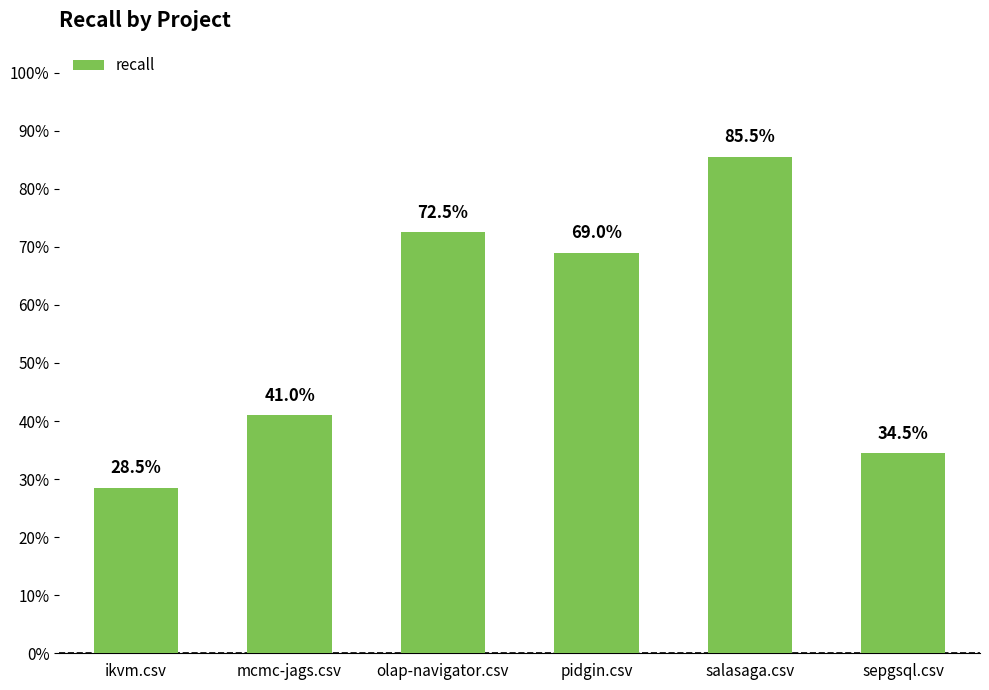

Reading left to right, transcribe all the data shown in this chart.

ikvm.csv=0.3	mcmc-jags.csv=0.4	olap-navigator.csv=0.7	pidgin.csv=0.7	salasaga.csv=0.9	sepgsql.csv=0.3